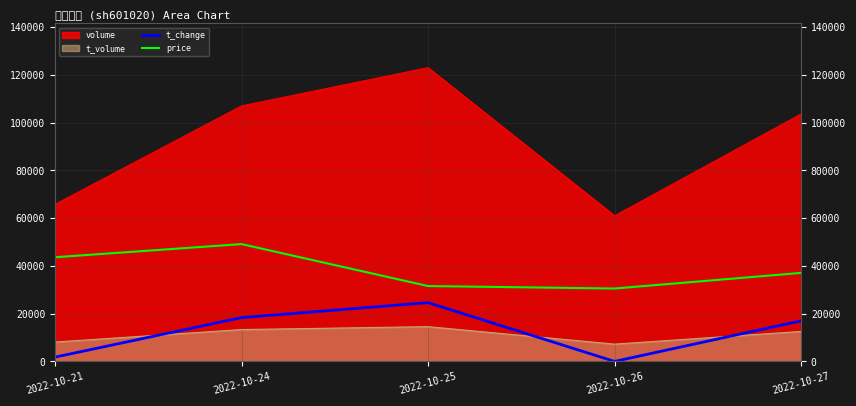

Which series has the largest total across all categories?

volume